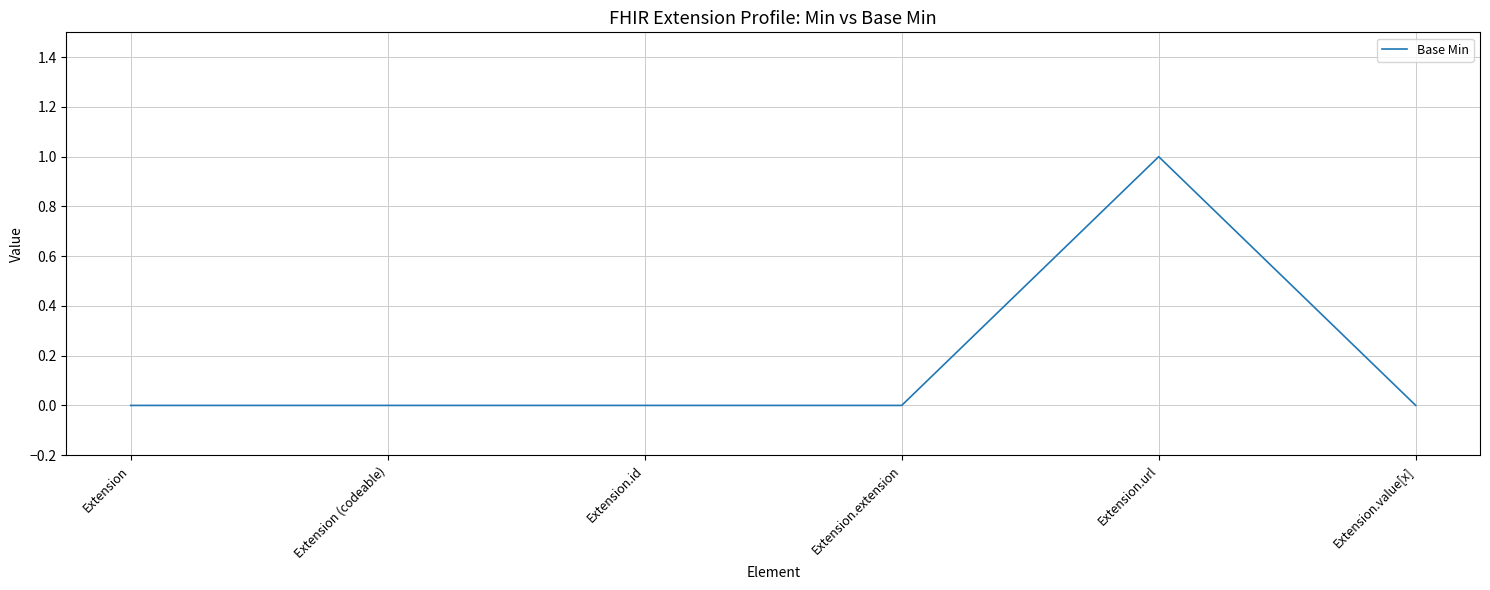

What position from the left is Extension (codeable)?

2